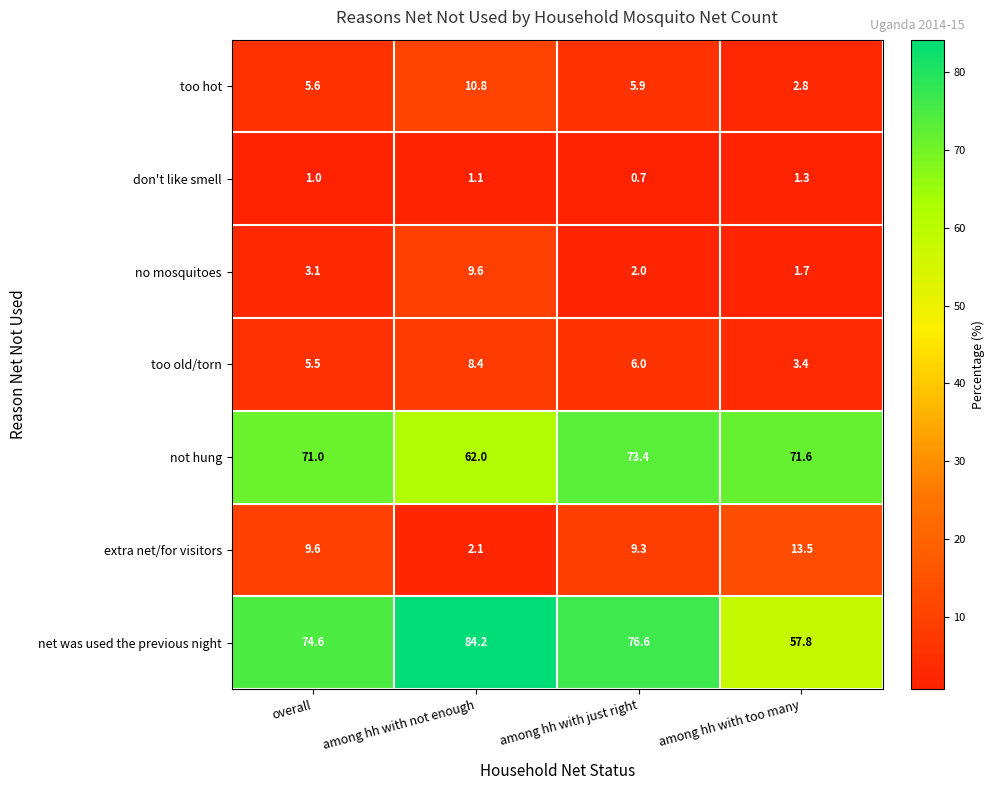

Which series changed the most between among hh with just right and among hh with too many?

net was used the previous night